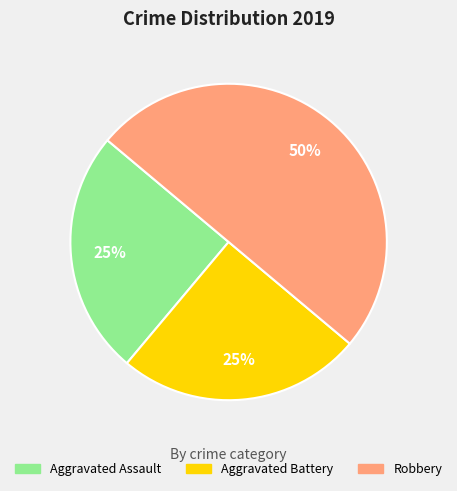

Do Robbery and Aggravated Battery together represent more than half of the pie?

Yes